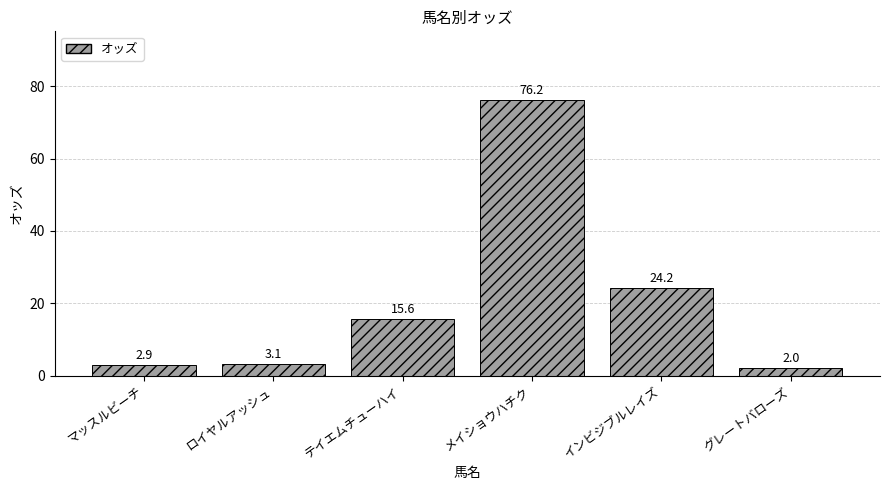

What is the smallest value displayed?

2.0